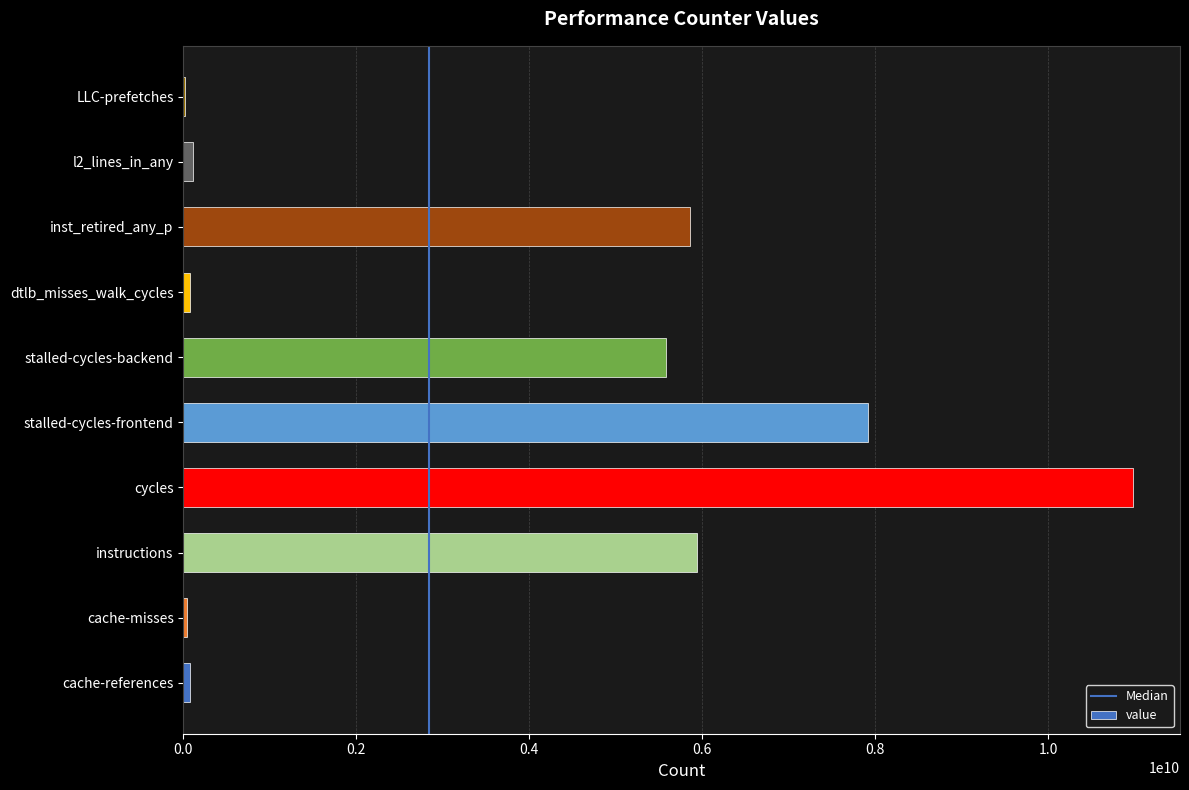

What is the greatest value displayed?

10976062748